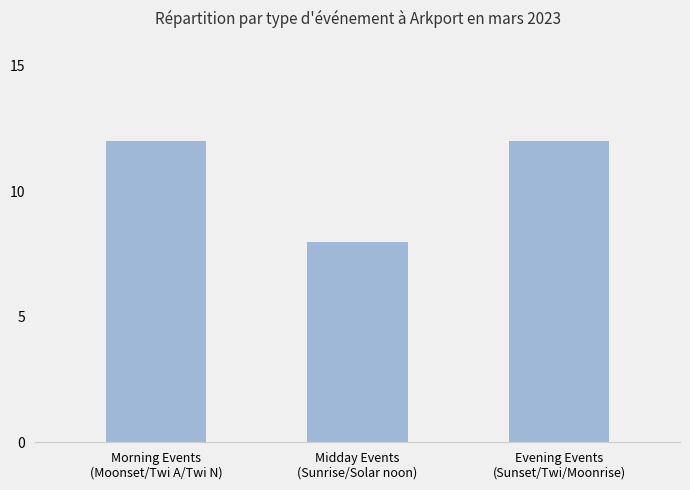

Reading right to left, extract all data points from this chart.

12	8	12